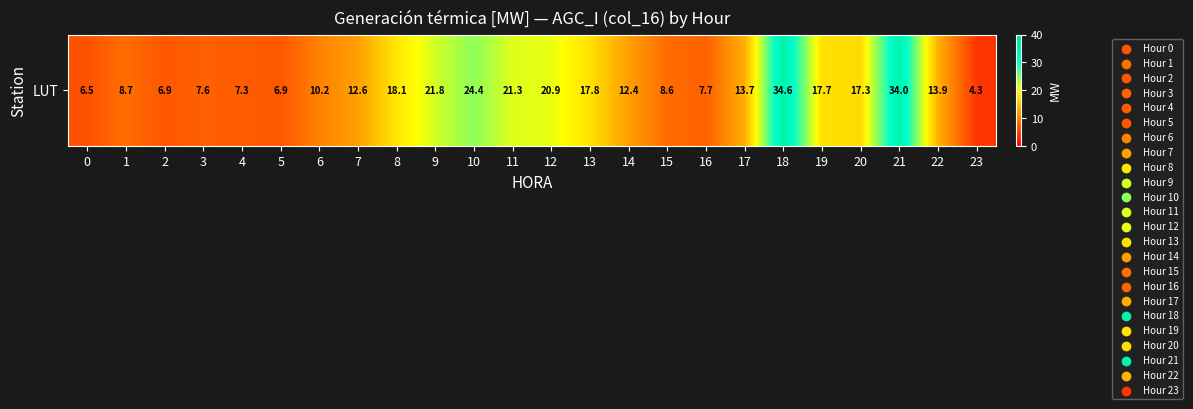

What is the difference between the maximum and minimum values?

30.3